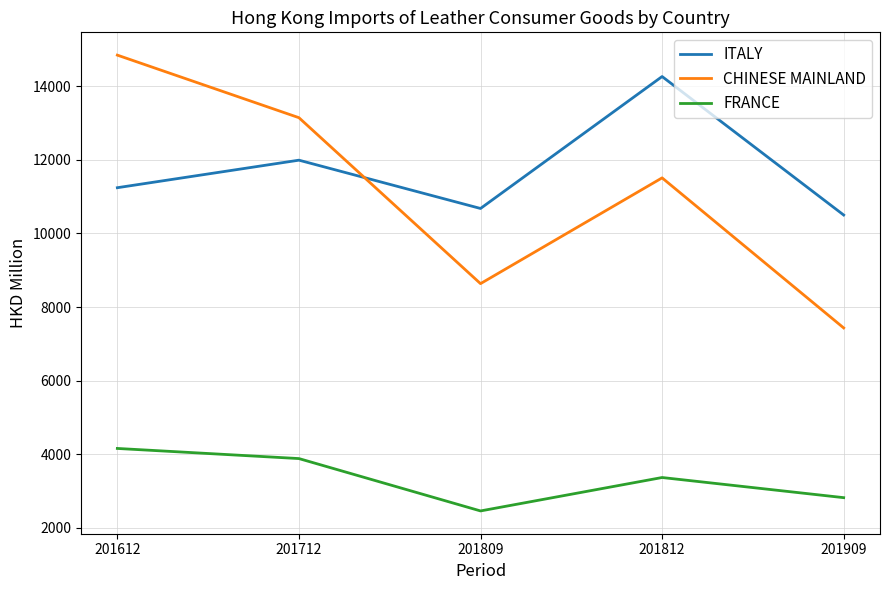

Which series has the largest range (max minus min)?

CHINESE MAINLAND